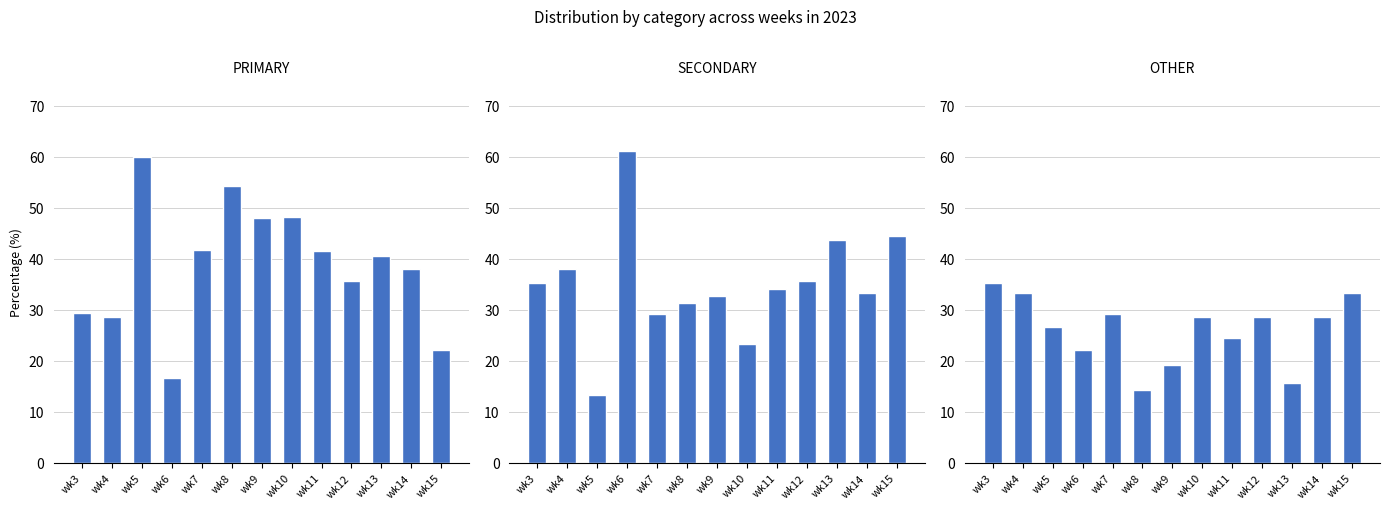

What is the total value across all series at wk3?

100.0